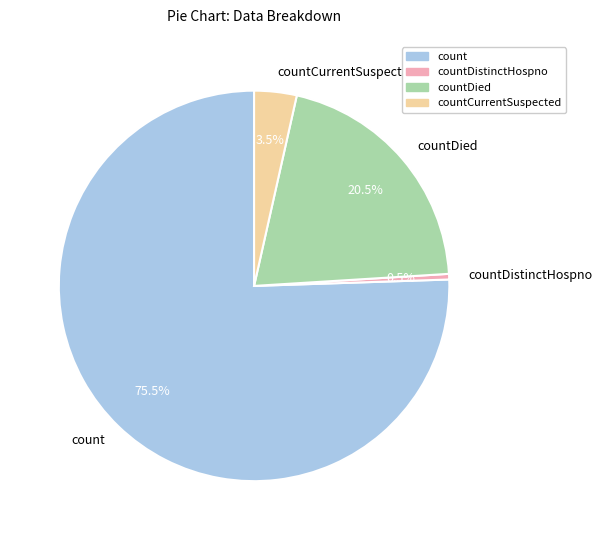

How many slices are in this pie chart?

4